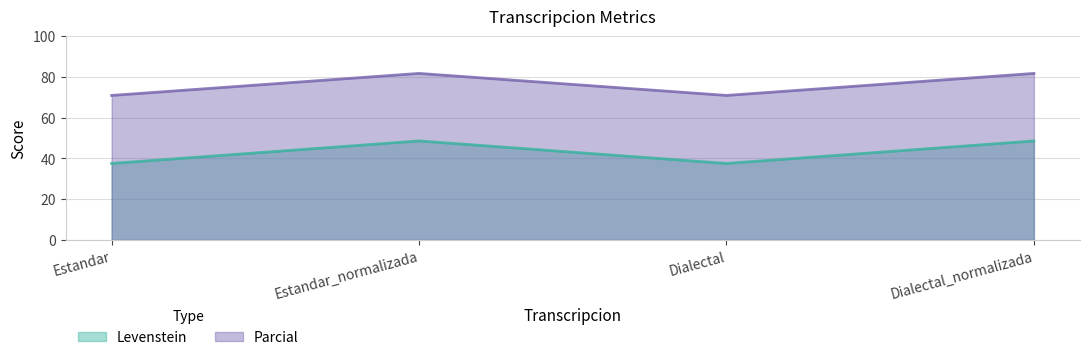

What position from the right is Dialectal_normalizada?

1